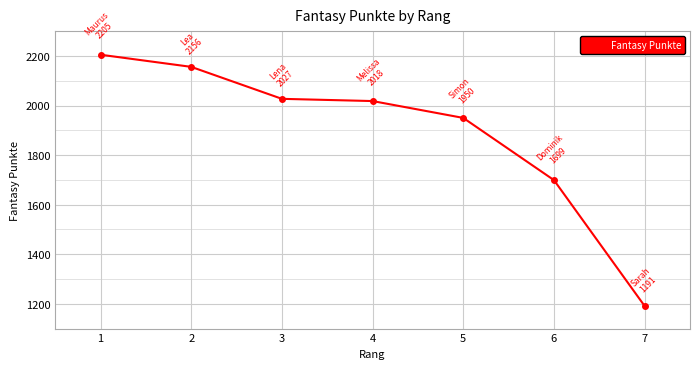

The chart shows a value of 964 at 3. True or false?

False